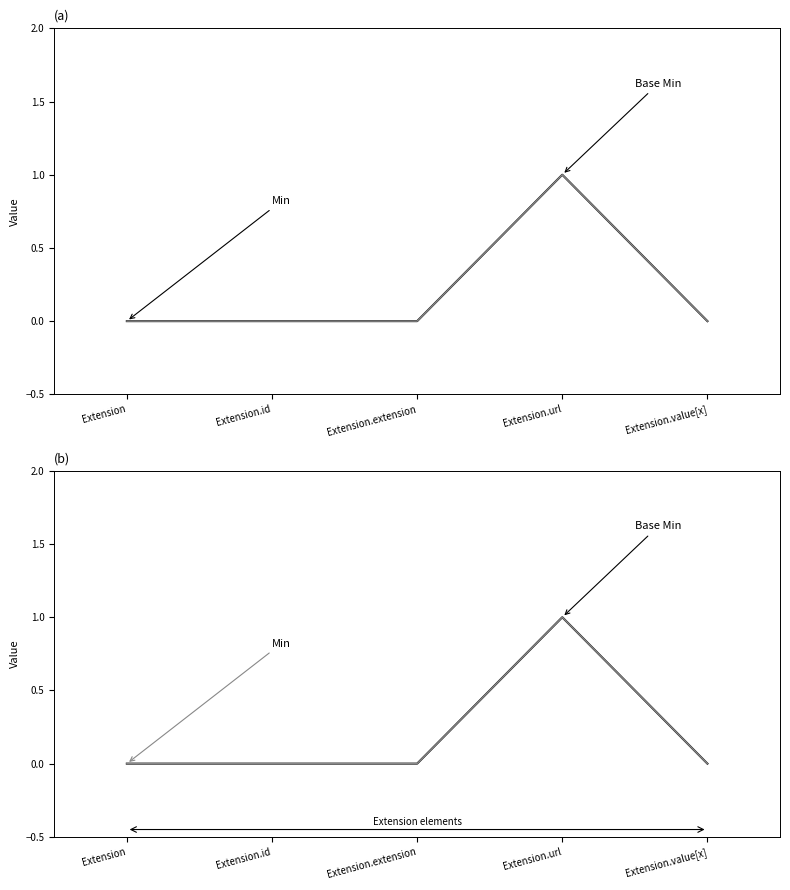

How many lines are shown in the chart?

2